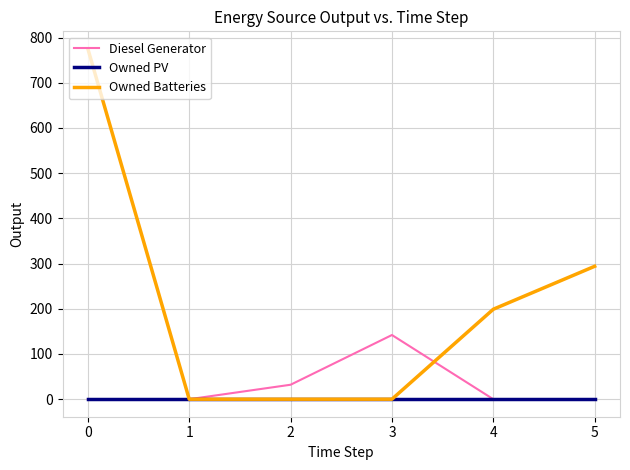

What are all the series names shown in the legend?

Diesel Generator, Owned PV, Owned Batteries